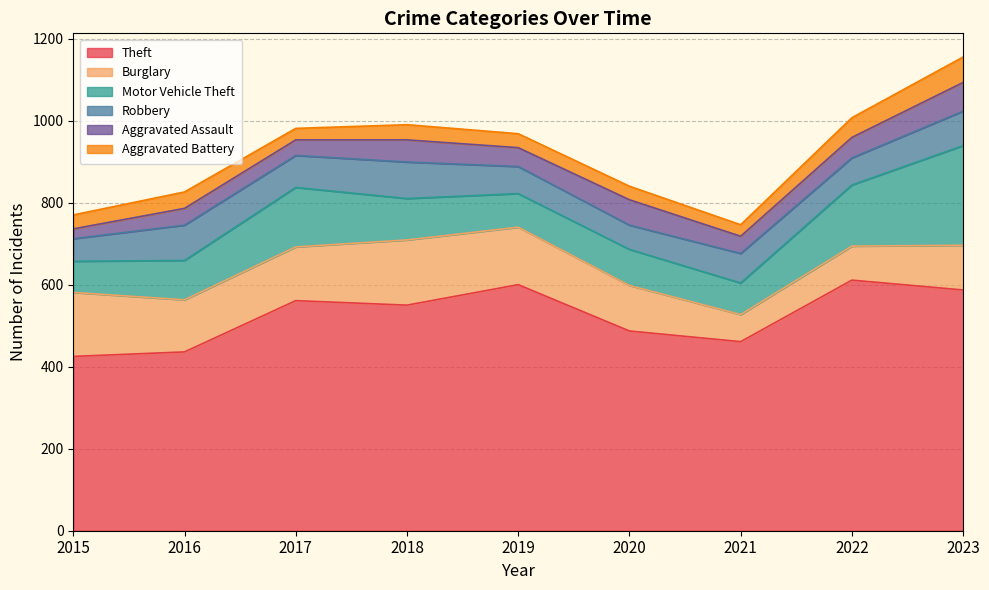

True or false: Motor Vehicle Theft and Theft cross at least once.

False